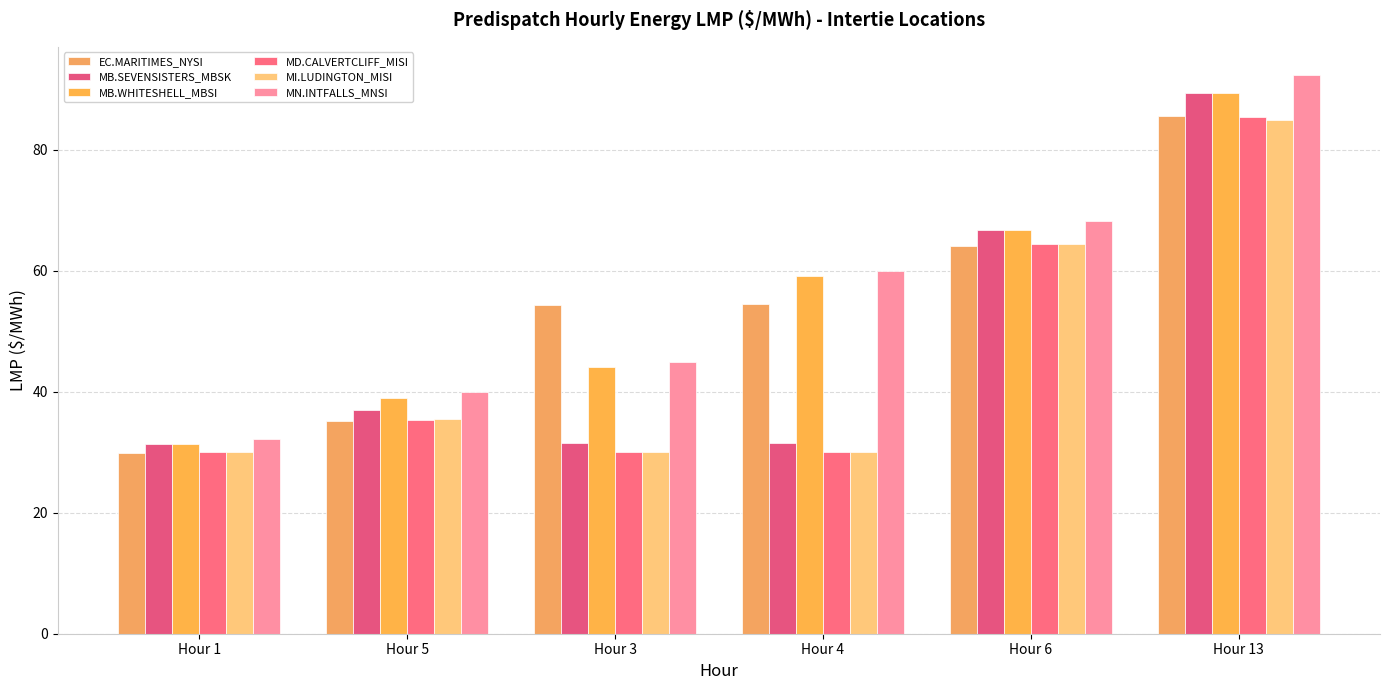

What position from the right is Hour 4?

3